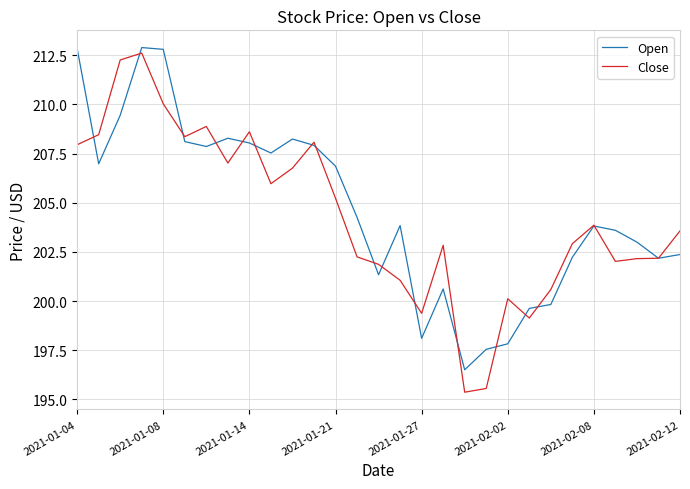

What is the minimum value shown in the chart?

195.4